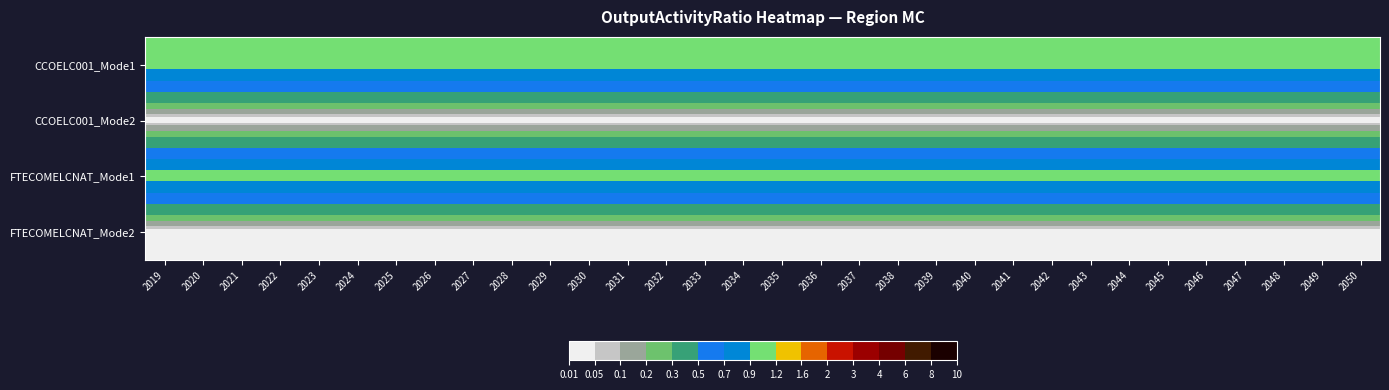

Reading left to right, list all the values displayed in this chart.

CCOELC001_Mode1: 2019=1	2020=1	2021=1	2022=1	2023=1	2024=1	2025=1	2026=1	2027=1	2028=1	2029=1	2030=1	2031=1	2032=1	2033=1	2034=1	2035=1	2036=1	2037=1	2038=1	2039=1	2040=1	2041=1	2042=1	2043=1	2044=1	2045=1	2046=1	2047=1	2048=1	2049=1	2050=1
CCOELC001_Mode2: 2019=0	2020=0	2021=0	2022=0	2023=0	2024=0	2025=0	2026=0	2027=0	2028=0	2029=0	2030=0	2031=0	2032=0	2033=0	2034=0	2035=0	2036=0	2037=0	2038=0	2039=0	2040=0	2041=0	2042=0	2043=0	2044=0	2045=0	2046=0	2047=0	2048=0	2049=0	2050=0
FTECOMELCNAT_Mode1: 2019=1	2020=1	2021=1	2022=1	2023=1	2024=1	2025=1	2026=1	2027=1	2028=1	2029=1	2030=1	2031=1	2032=1	2033=1	2034=1	2035=1	2036=1	2037=1	2038=1	2039=1	2040=1	2041=1	2042=1	2043=1	2044=1	2045=1	2046=1	2047=1	2048=1	2049=1	2050=1
FTECOMELCNAT_Mode2: 2019=0	2020=0	2021=0	2022=0	2023=0	2024=0	2025=0	2026=0	2027=0	2028=0	2029=0	2030=0	2031=0	2032=0	2033=0	2034=0	2035=0	2036=0	2037=0	2038=0	2039=0	2040=0	2041=0	2042=0	2043=0	2044=0	2045=0	2046=0	2047=0	2048=0	2049=0	2050=0